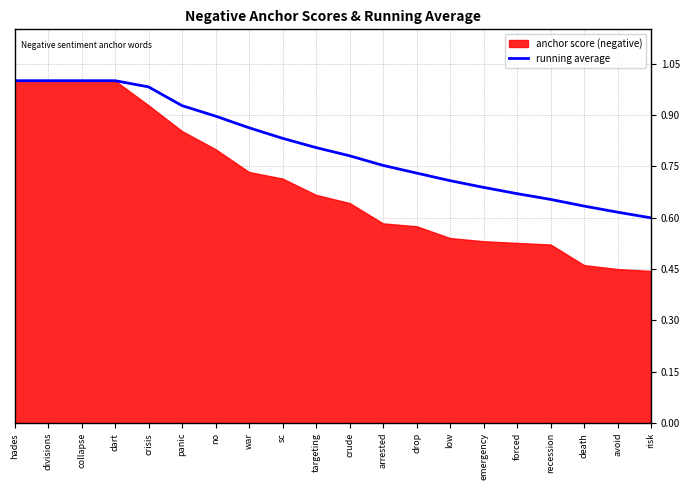

True or false: there are more than 2 points higher than both neighbors.

False